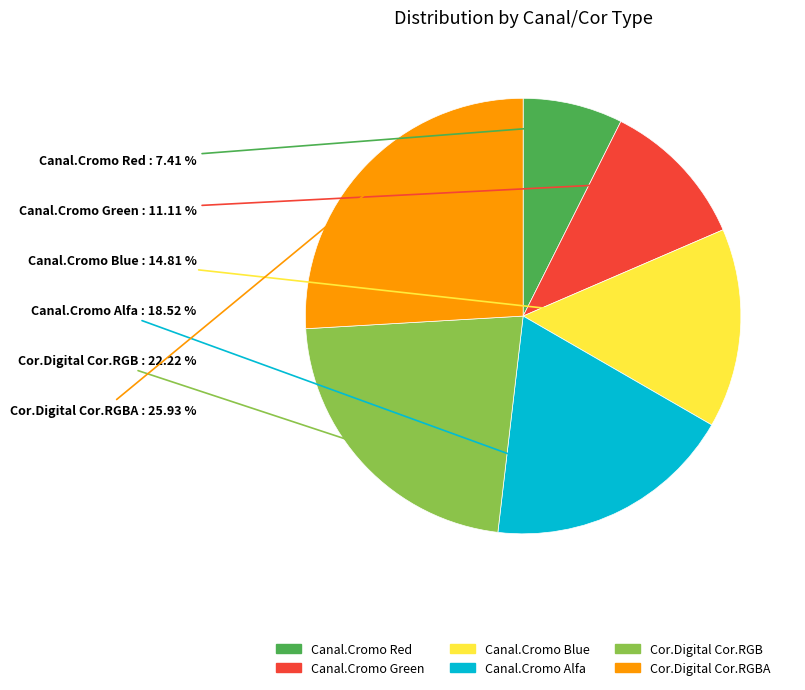

Is there any slice that represents more than half of the pie?

No